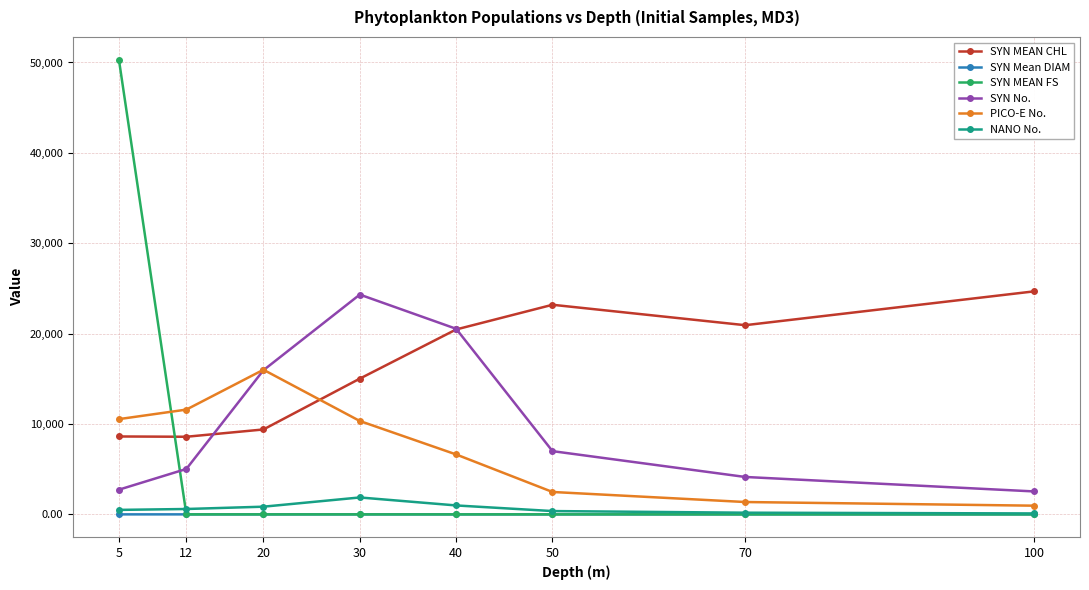

Is it true that SYN MEAN CHL equals 9396.0 at 20?

True